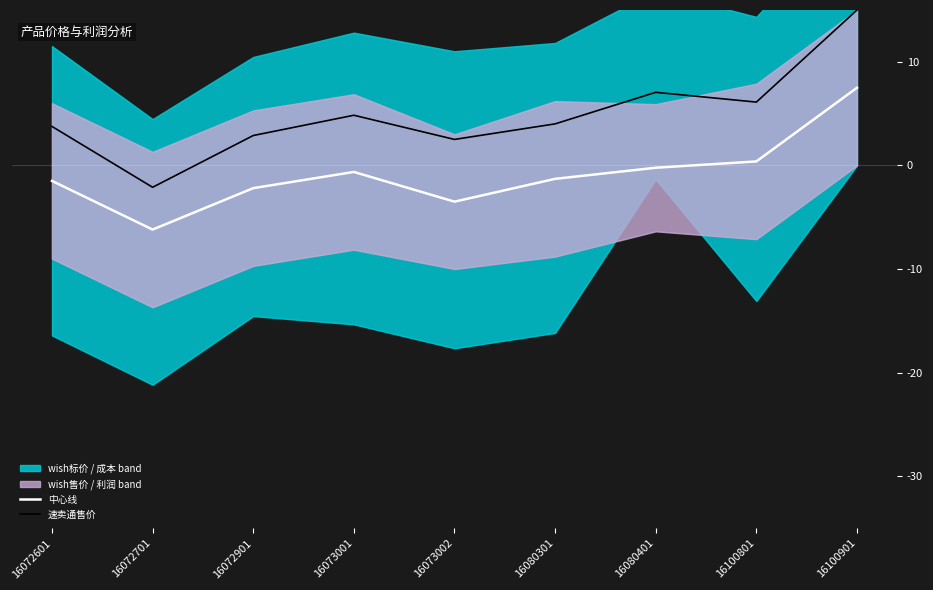

How many lines are shown in the chart?

2